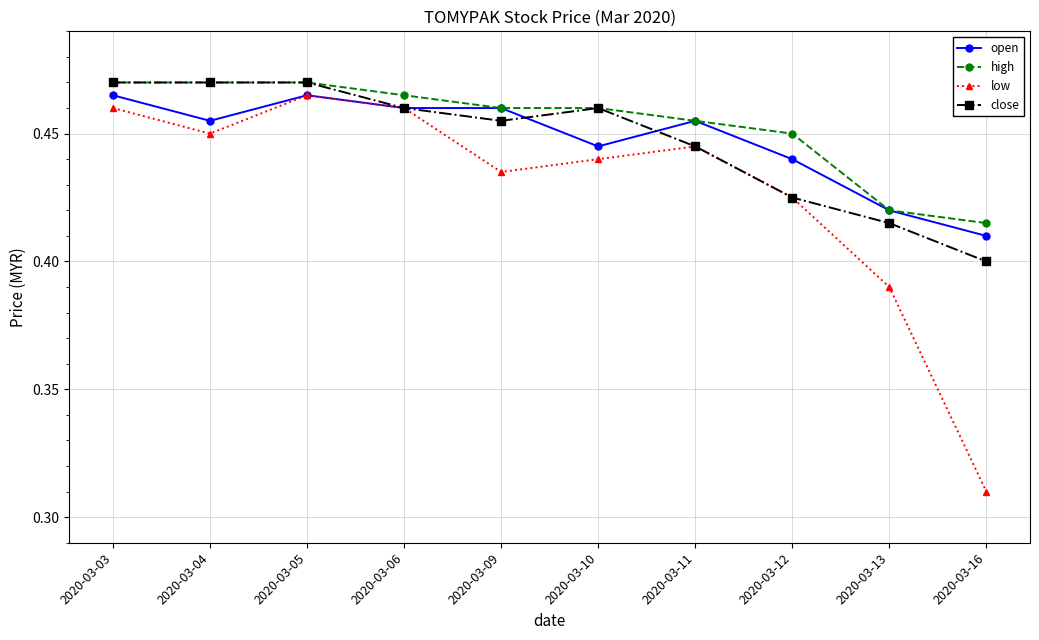

Where is the first local minimum for open?

2020-03-04